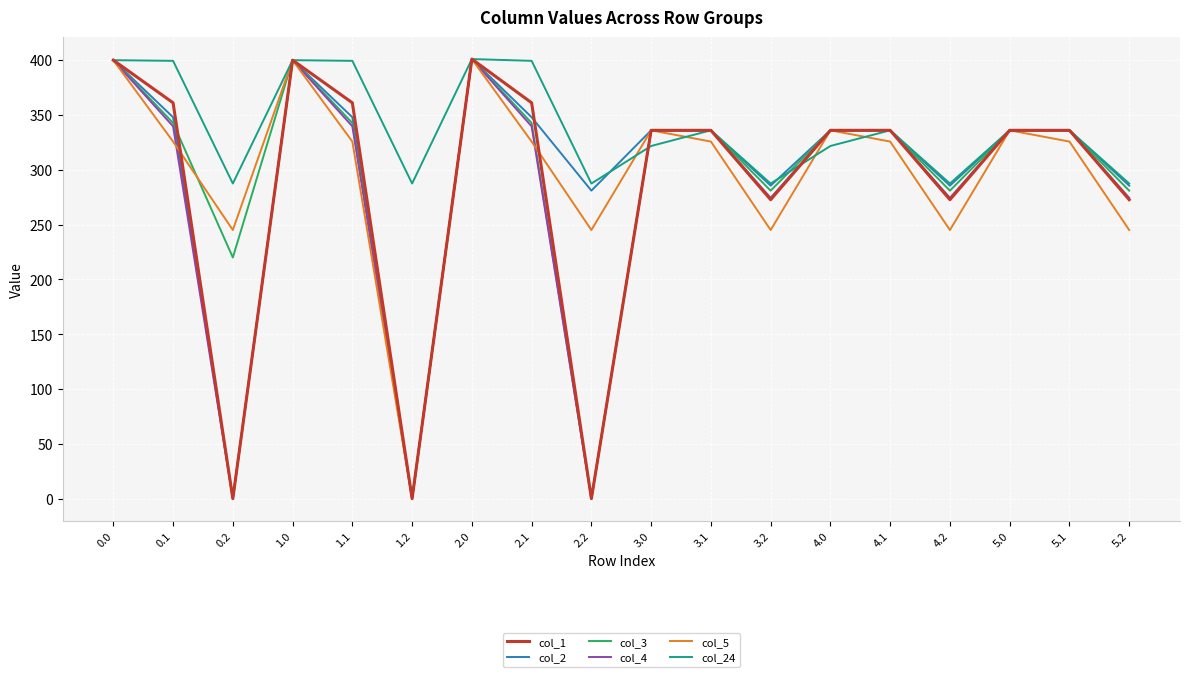

Does the chart display data point markers on the line(s)?

No